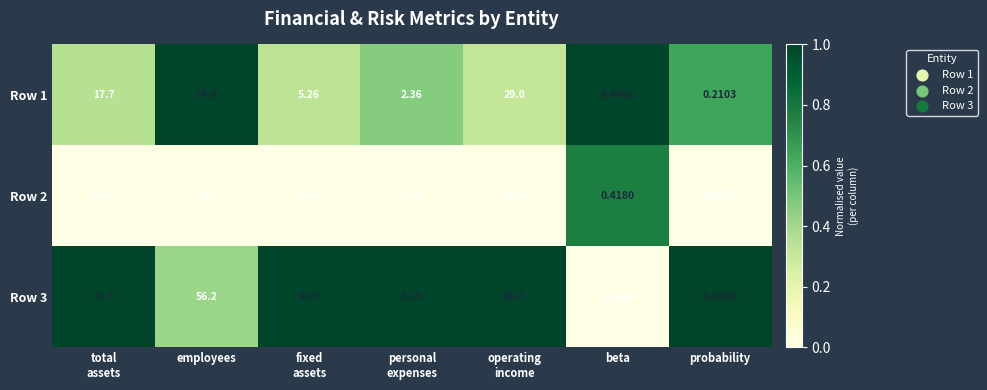

At which label does Row 3 reach its minimum?

beta